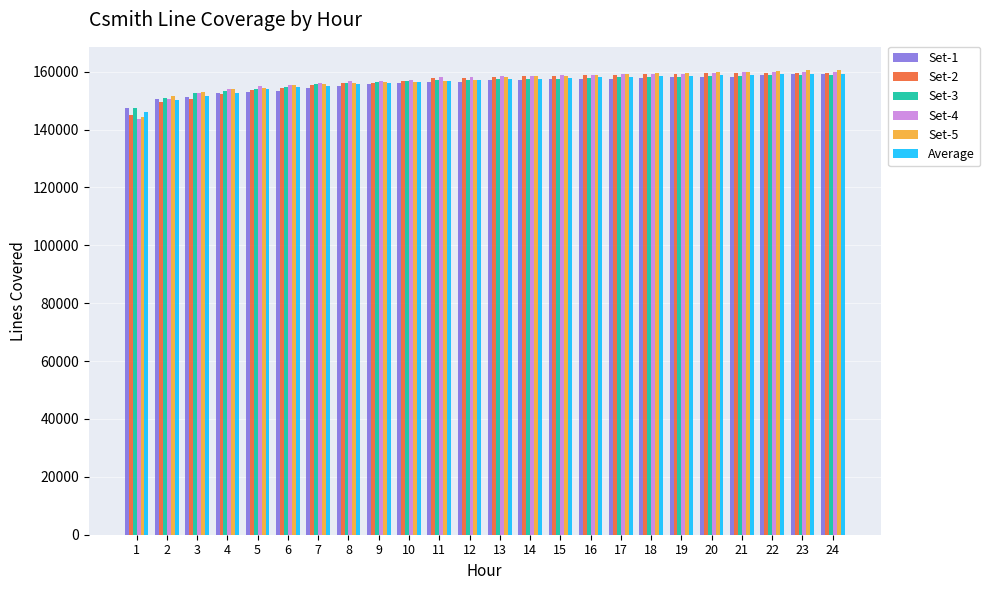

Read the Set-1 value at 14.

157179.0